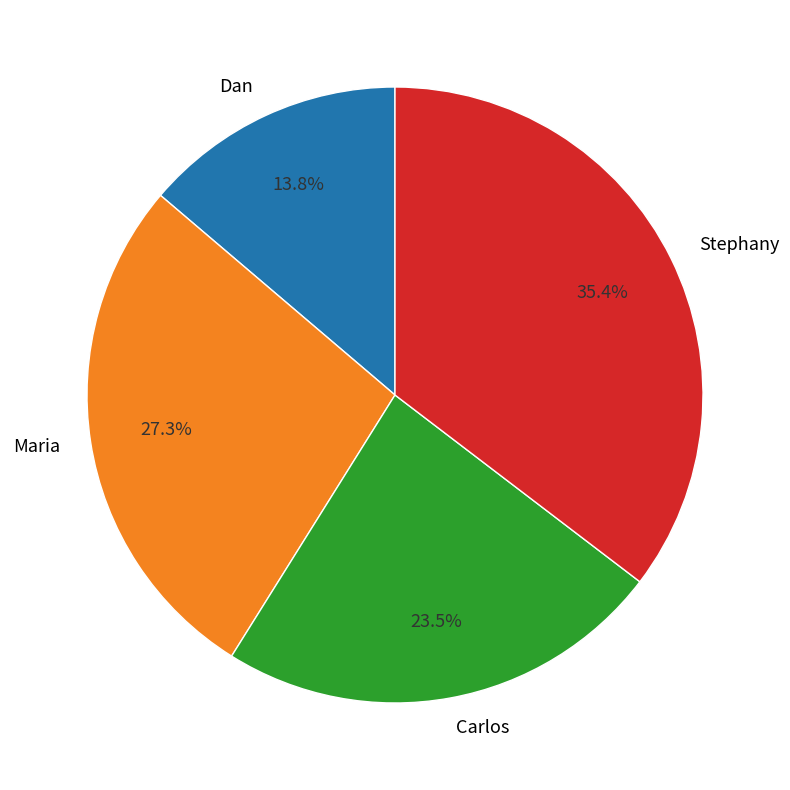

What is the ratio of the value at Maria to the value at Stephany?

0.8